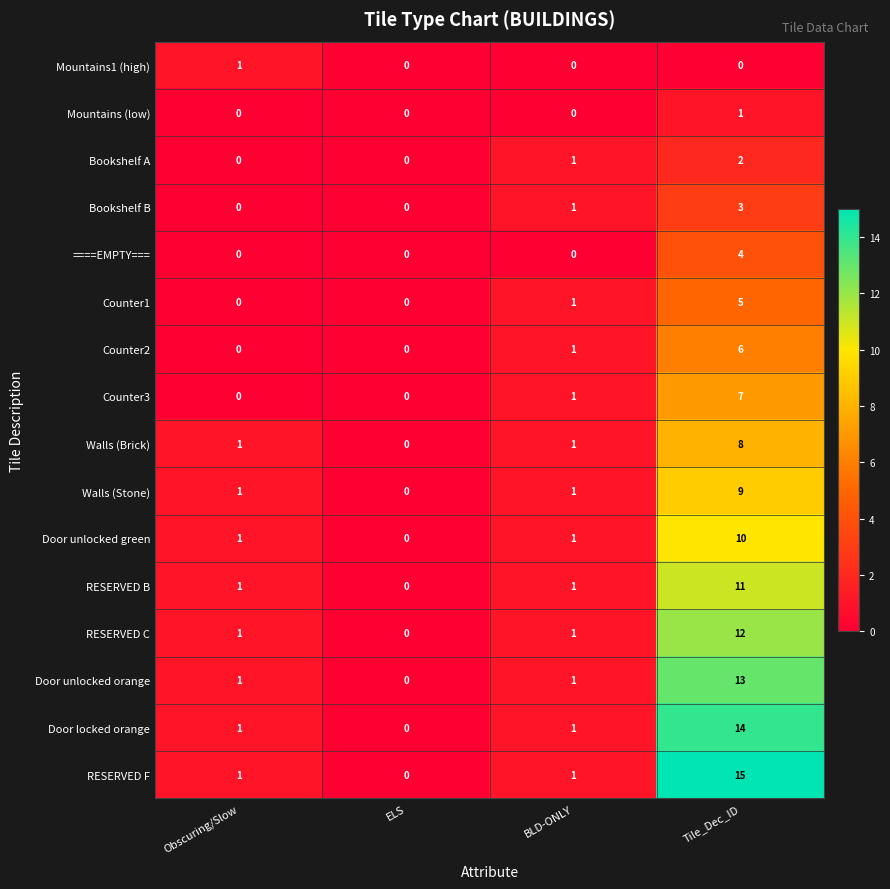

What is the difference between the Counter3 values at Tile_Dec_ID and ELS?

7